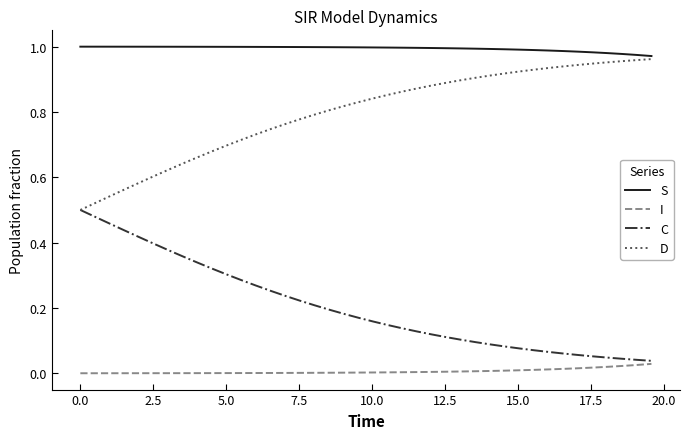

True or false: S and I cross at least once.

False